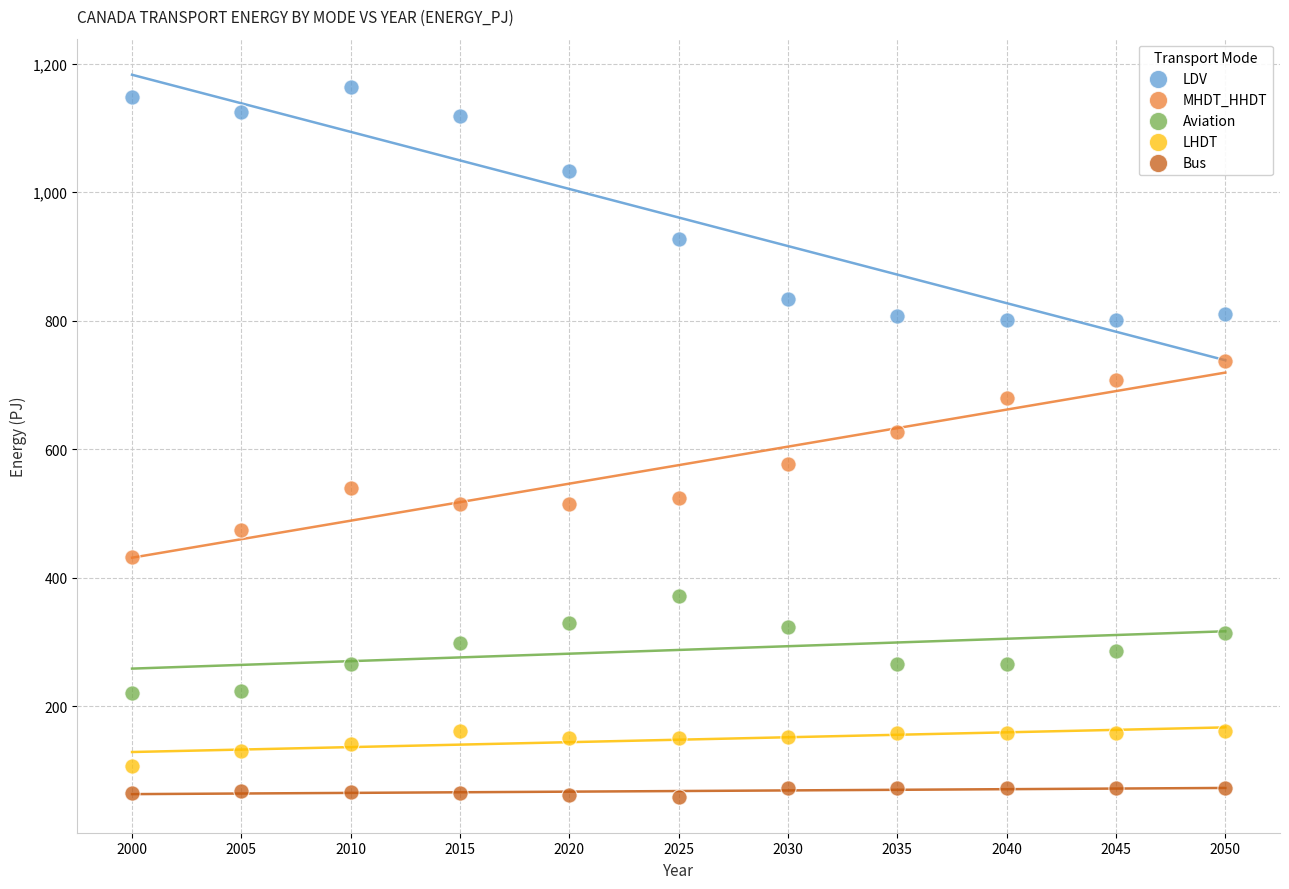

Which series has the widest spread of Y values?

LDV